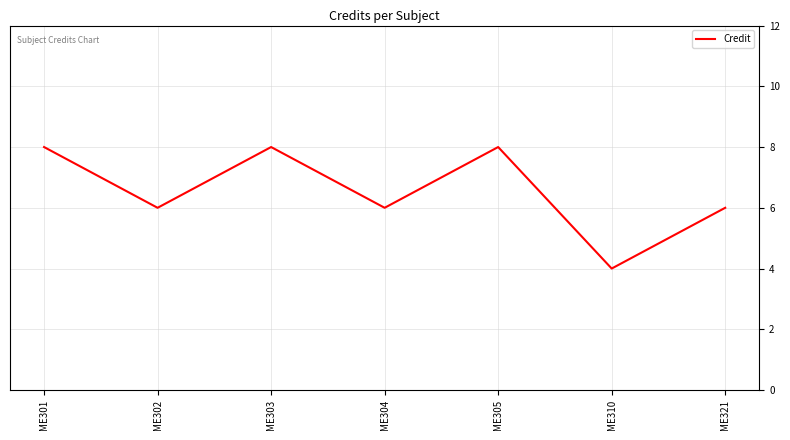

How many interior local valleys (lower than both neighbors) does the data have?

3